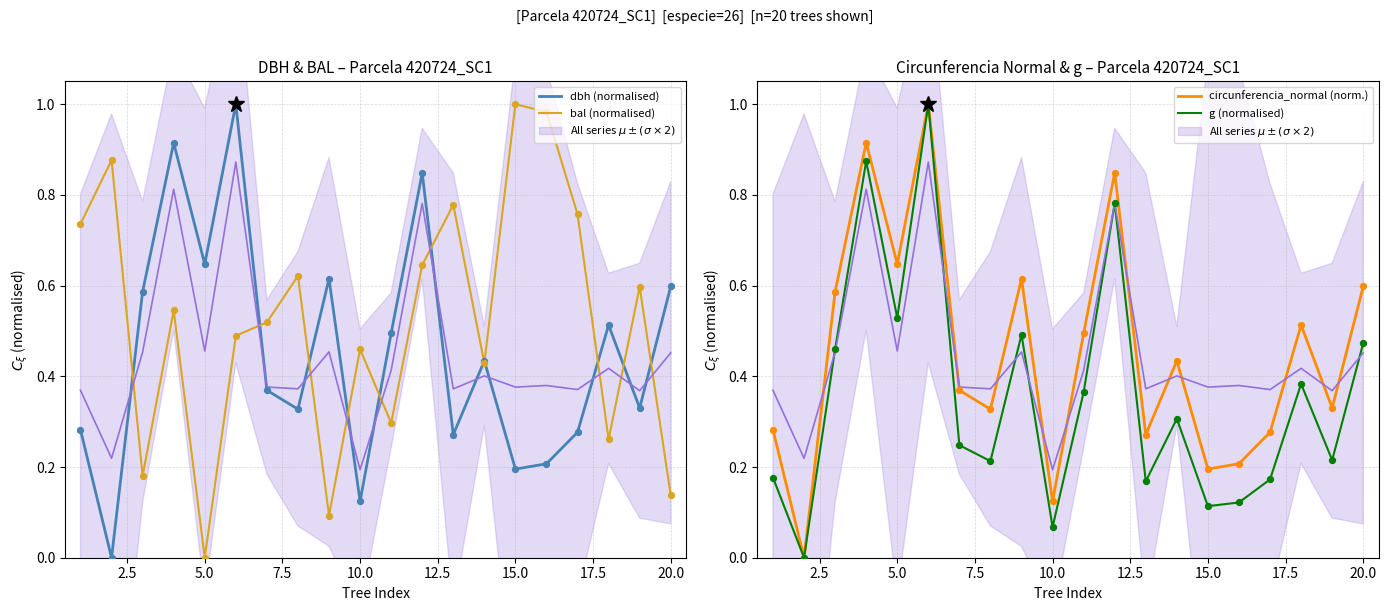

At how many categories does at least one series exceed 0?

20